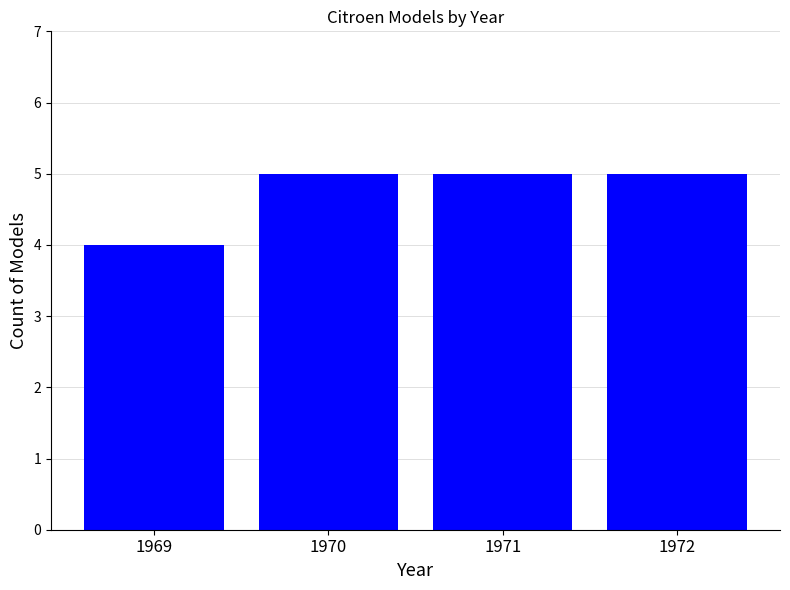

Reading right to left, what are all the values shown in this chart?

5	5	5	4